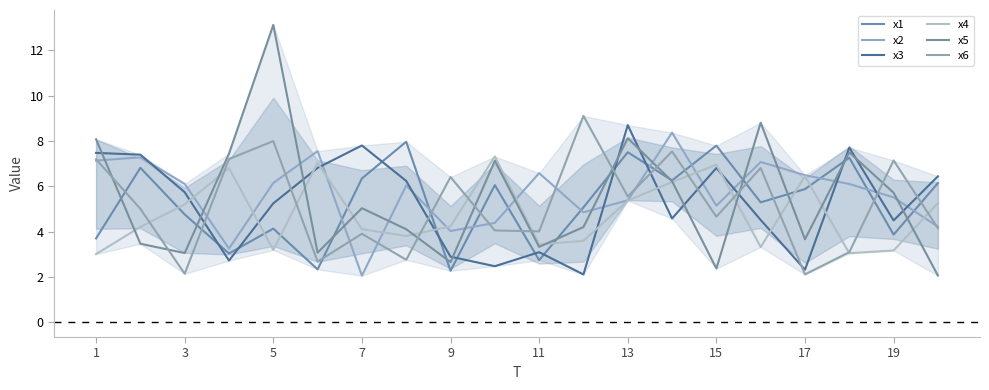

What is the maximum value shown in the chart?

13.1